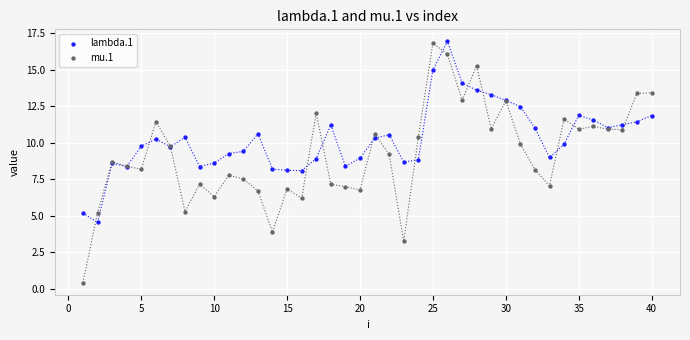

Which series reaches the minimum Y coordinate?

mu.1